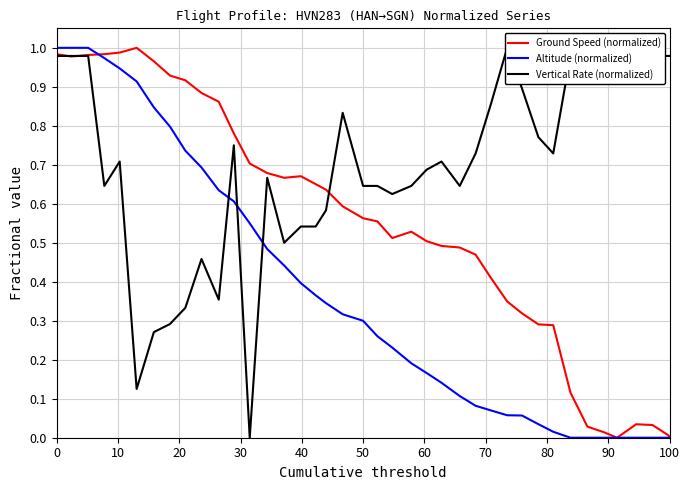

How many distinct data groups are displayed?

3